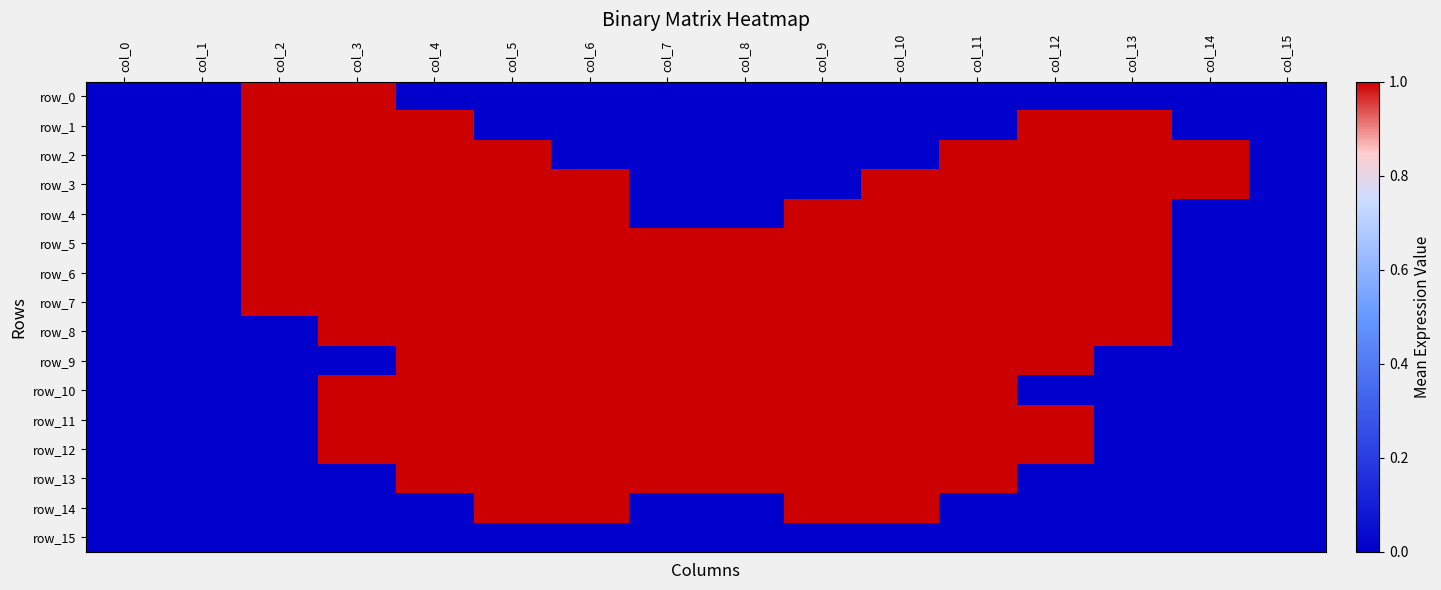

What is the maximum value shown in the chart?

1